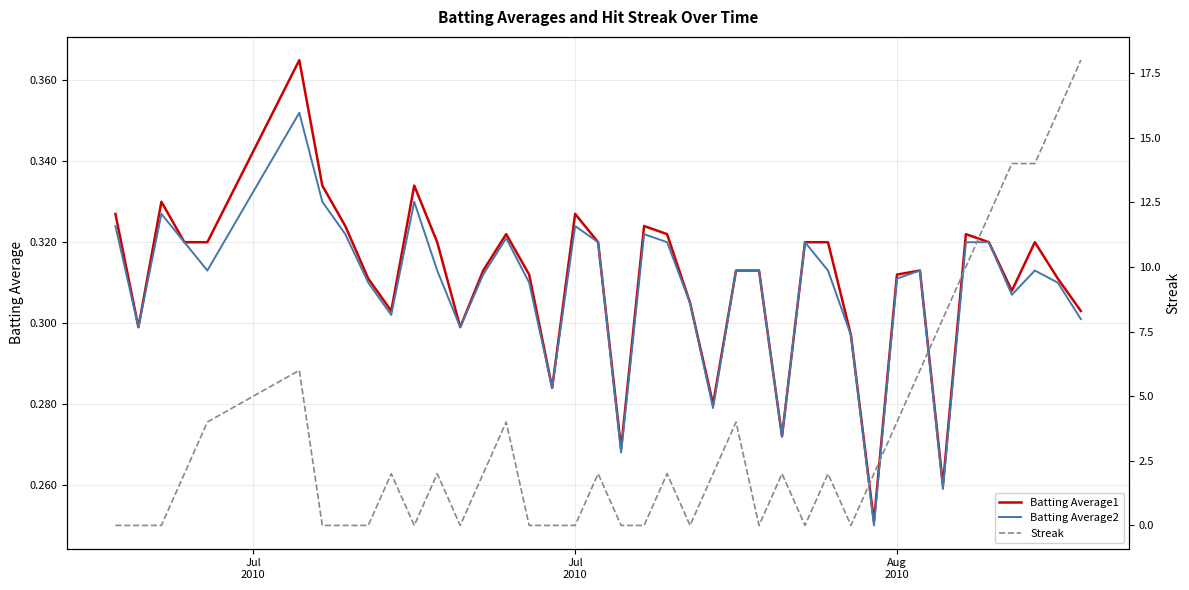

What is the difference between the maximum and minimum values in the Batting Average2 series?

0.1